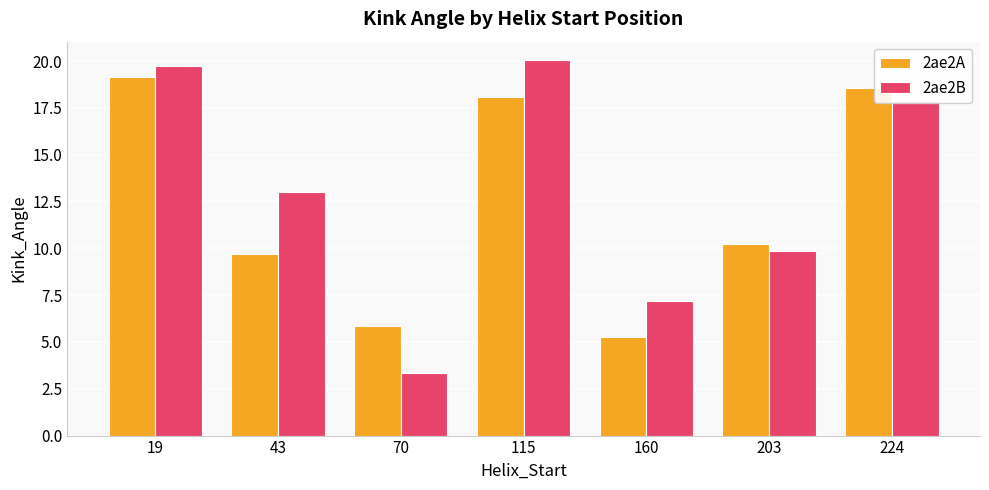

What is the minimum value for 2ae2A?

5.3